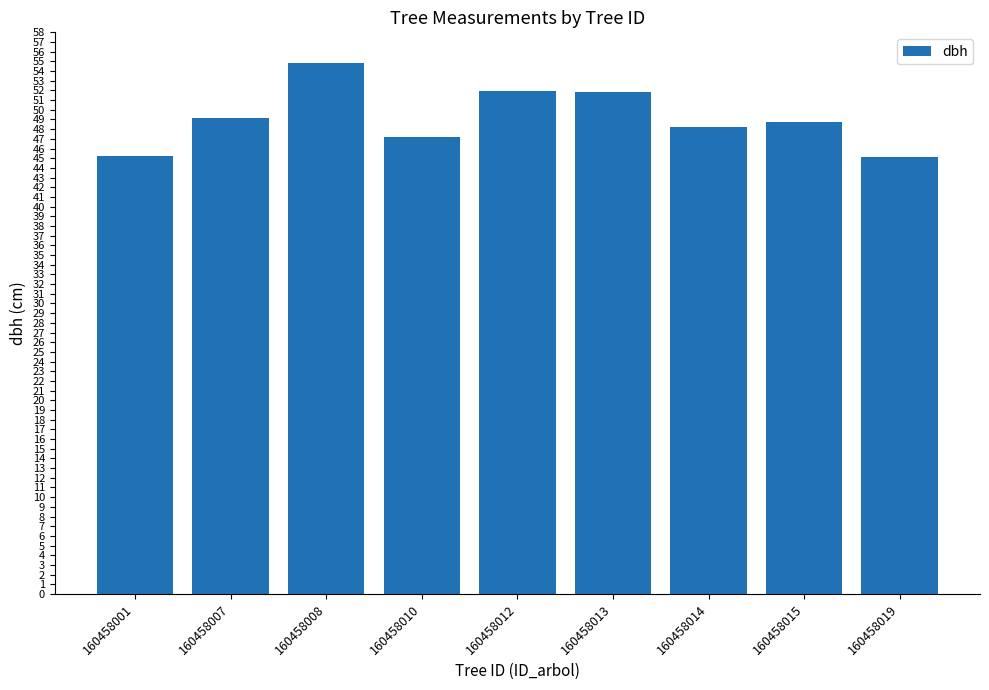

How many categories are shown in the chart?

9